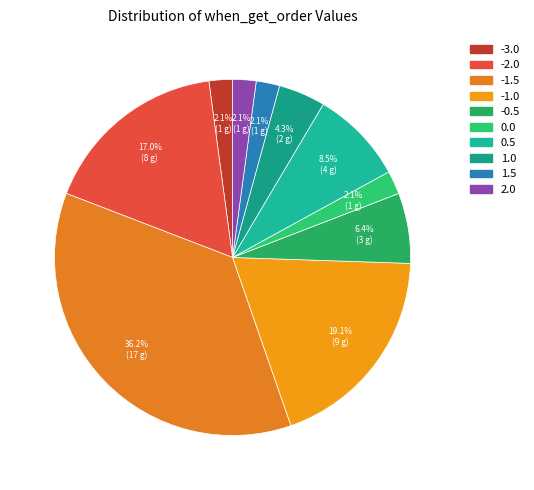

Rank the categories by value from lowest to highest.

-3.0, 0.0, 1.5, 2.0, 1.0, -0.5, 0.5, -2.0, -1.0, -1.5